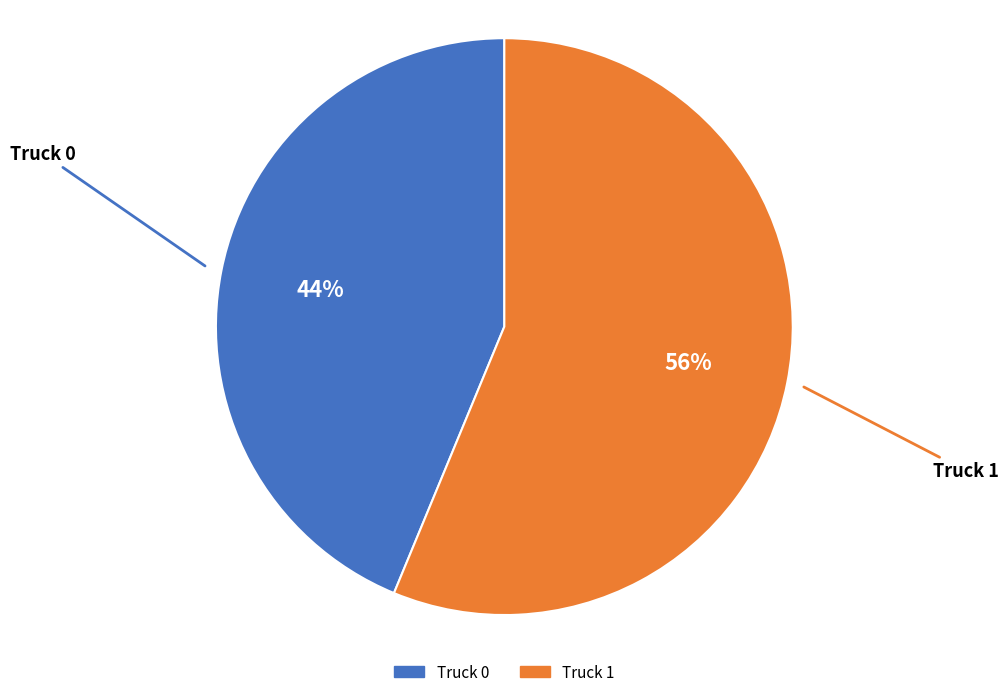

Is the sum of Truck 0 and Truck 1 greater than half?

Yes